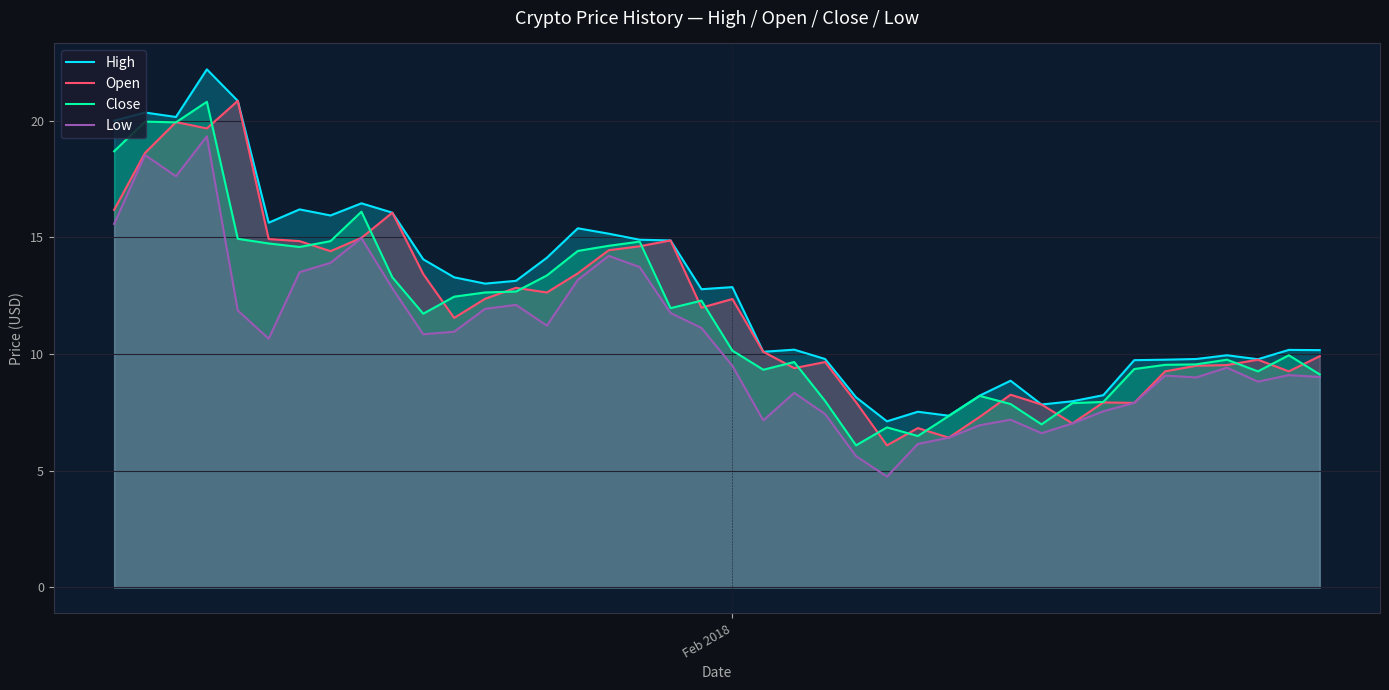

What is the highest value of the Open series?

20.9